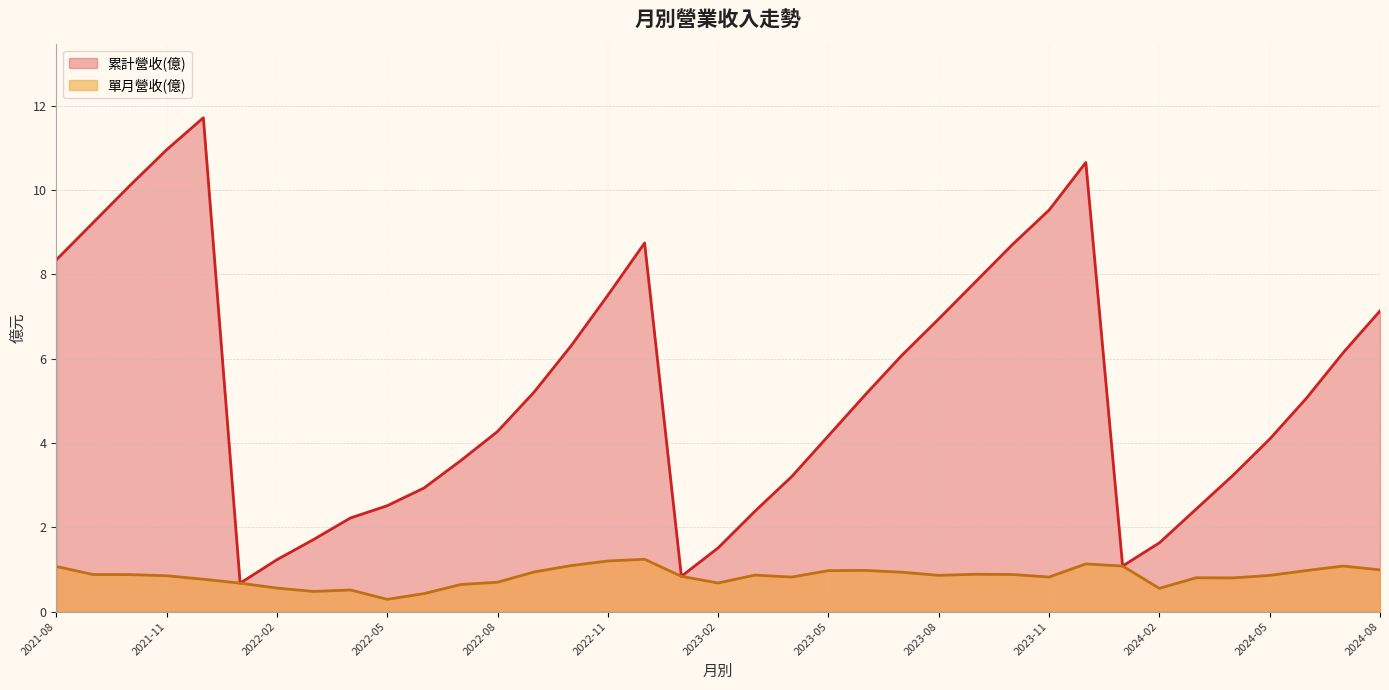

What is the average value of the 累計營收(億) series?

5.3